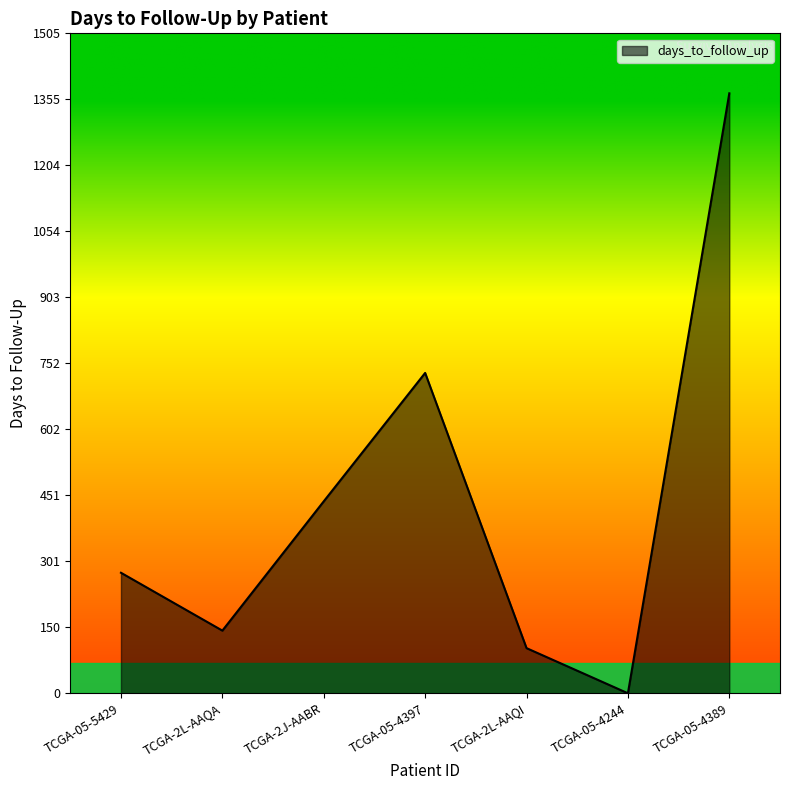

List the labels in order of value, smallest first.

TCGA-05-4244, TCGA-2L-AAQI, TCGA-2L-AAQA, TCGA-05-5429, TCGA-2J-AABR, TCGA-05-4397, TCGA-05-4389